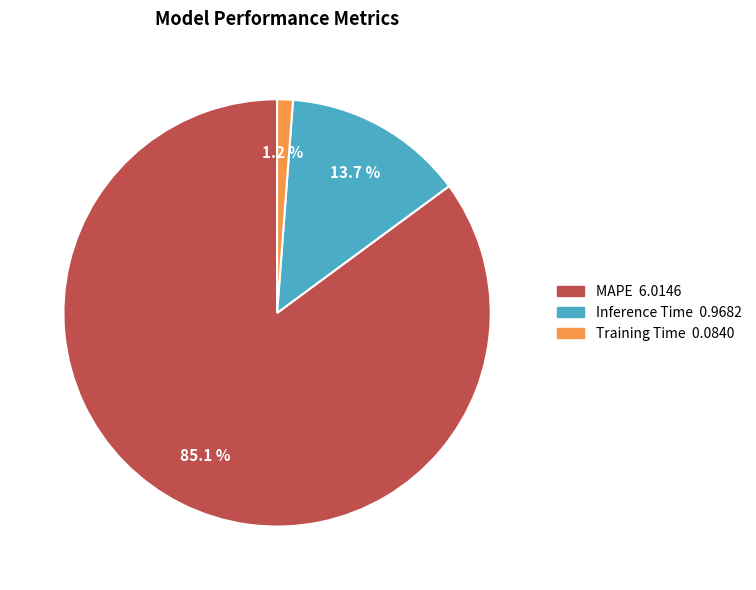

Which category has the biggest portion of the pie?

MAPE